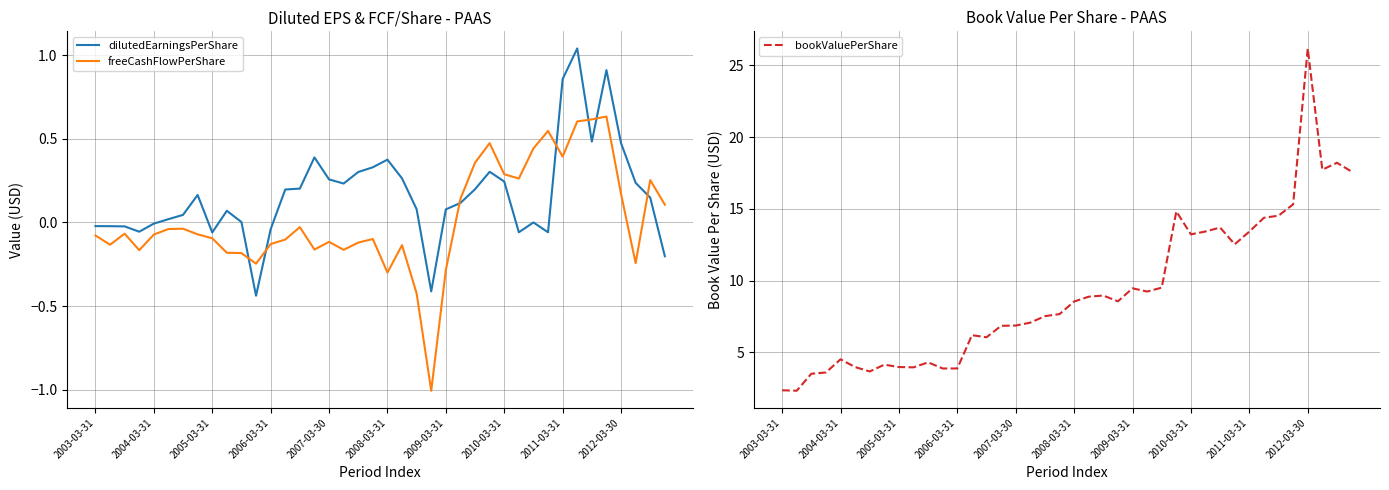

In freeCashFlowPerShare, how many points are higher than both neighbors (excluding endpoints)?

10